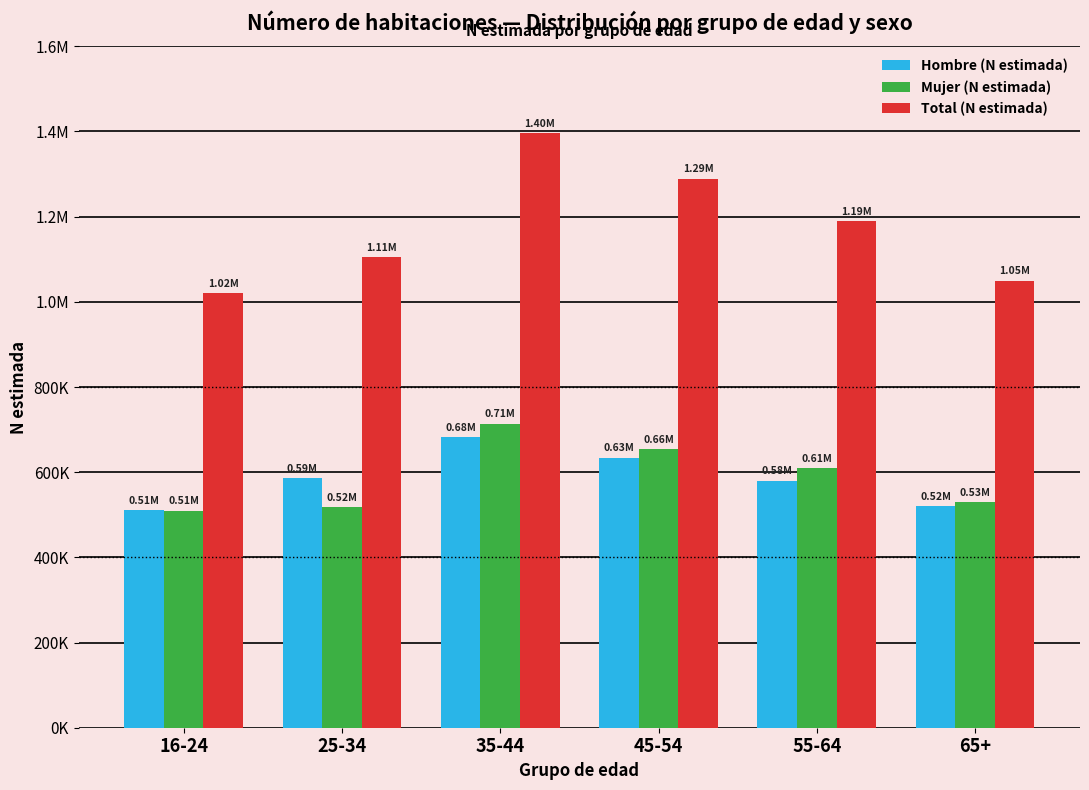

Reading left to right, list all the values displayed in this chart.

Hombre (N estimada): 510787	586634	682339	634000	580000	520000
Mujer (N estimada): 509667	518761	714150	655000	610000	530000
Total (N estimada): 1020454	1105396	1396490	1289000	1190000	1050000